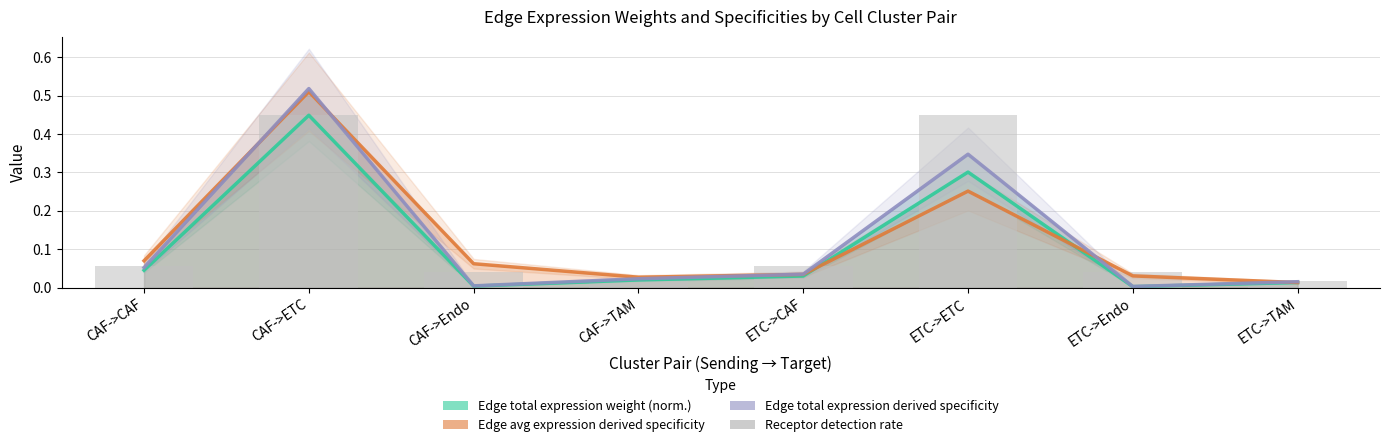

Are the bars horizontal?

No